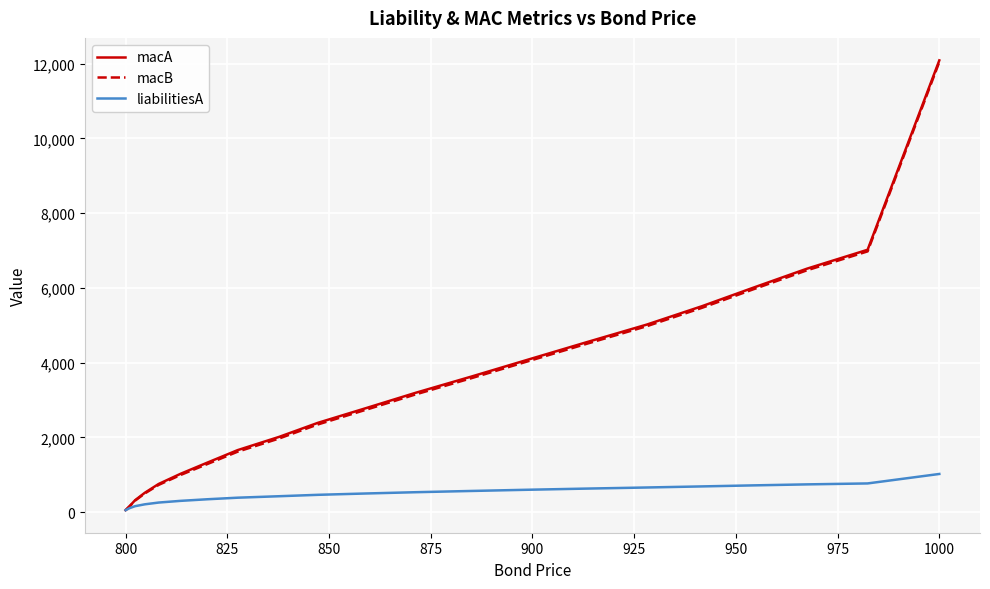

What are all the series names shown in the legend?

macA, macB, liabilitiesA